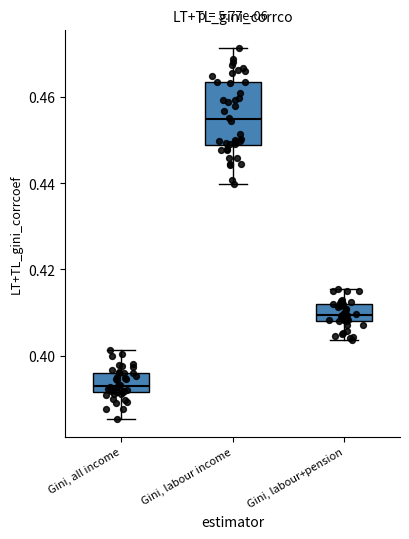

Reading left to right, read every box against the y-axis: the position of its median line, the range the box covers, and the ends of its whiskers. The values are not printed on the chart, so give them approximately, as read against the axis.

Gini, all income: median 0.392 (just above the box's lower edge), box 0.392 to 0.396, whiskers 0.386 to 0.402
Gini, labour income: median 0.454, box 0.448 to 0.464, whiskers 0.440 to 0.472
Gini, labour+pension: median 0.410, box 0.408 to 0.412, whiskers 0.404 to 0.416